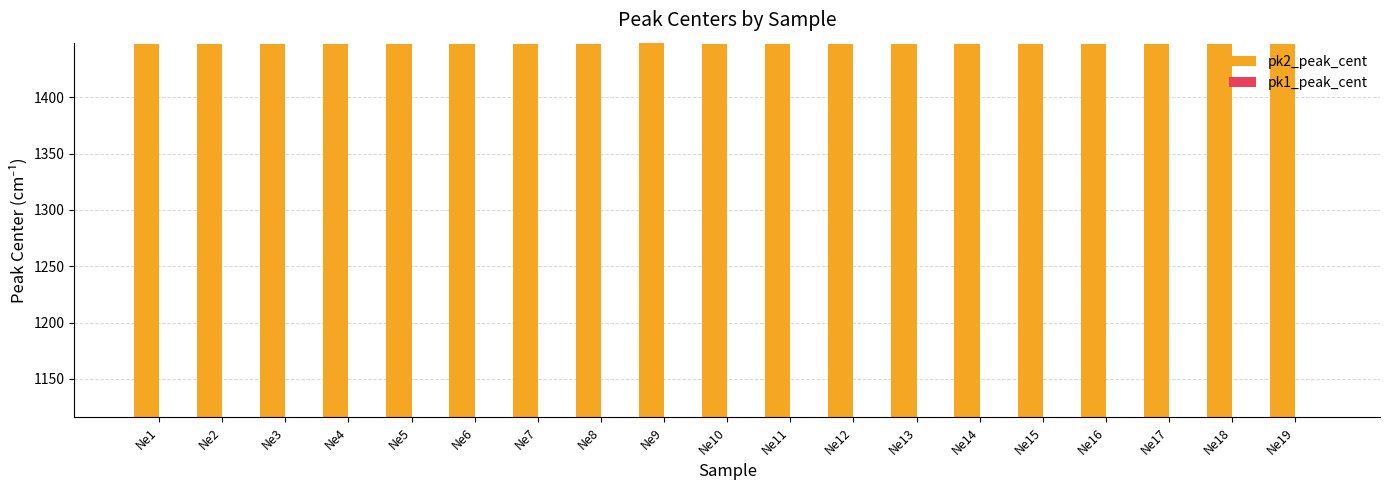

What is the spread (max minus min) of values at Ne1?

331.2